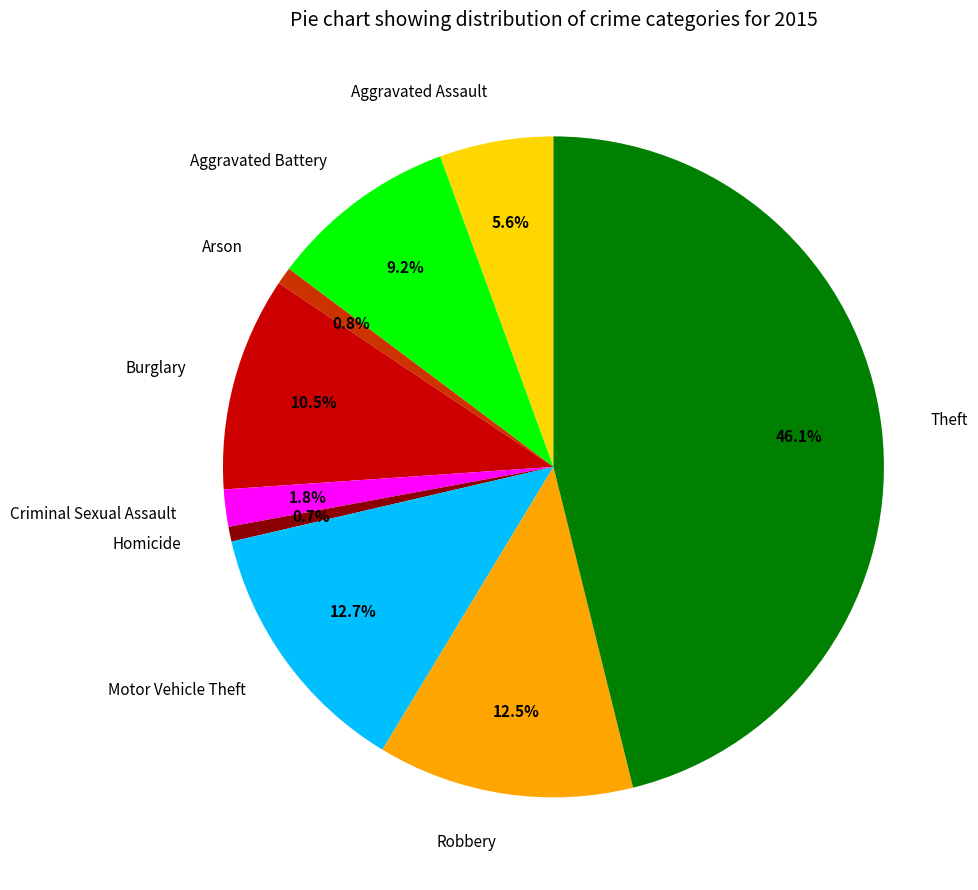

What is the largest slice in the pie chart?

Theft